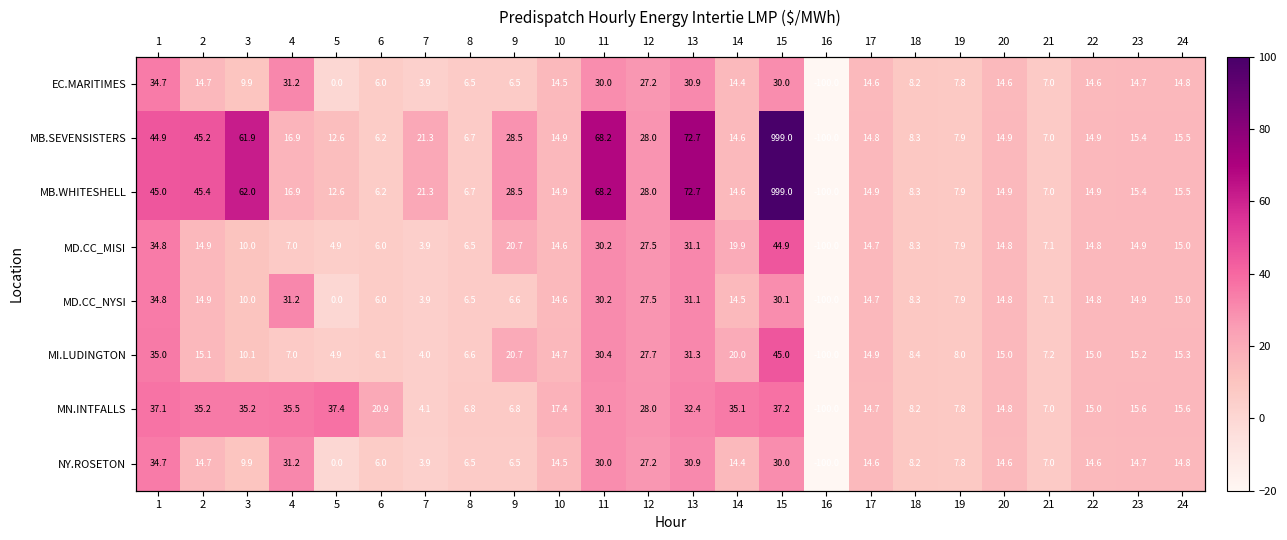

Between 10 and 16, which series saw the biggest shift?

MN.INTFALLS